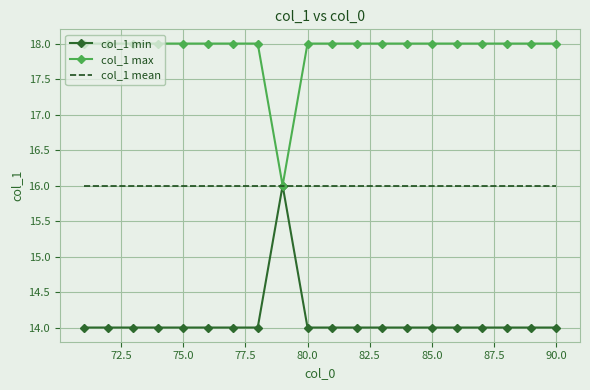

What is the highest value of the col_1 min series?

16